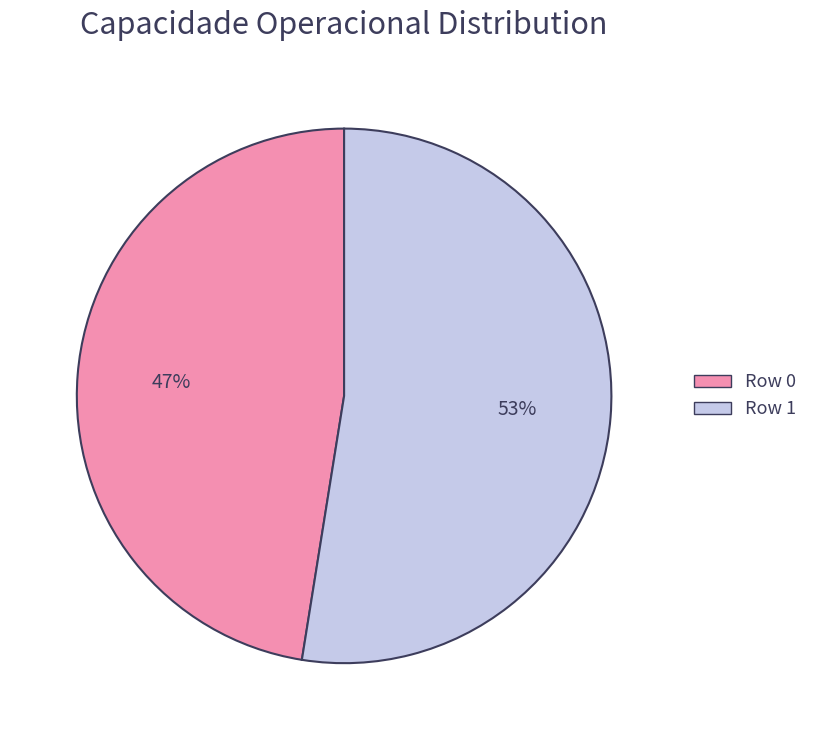

What percentage is the Row 0 slice, to the nearest percent?

47%